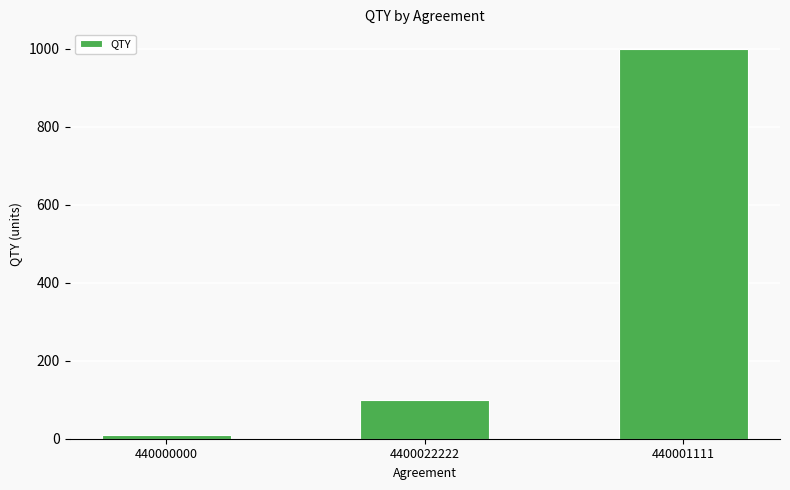

What is the sum of all values?

1110